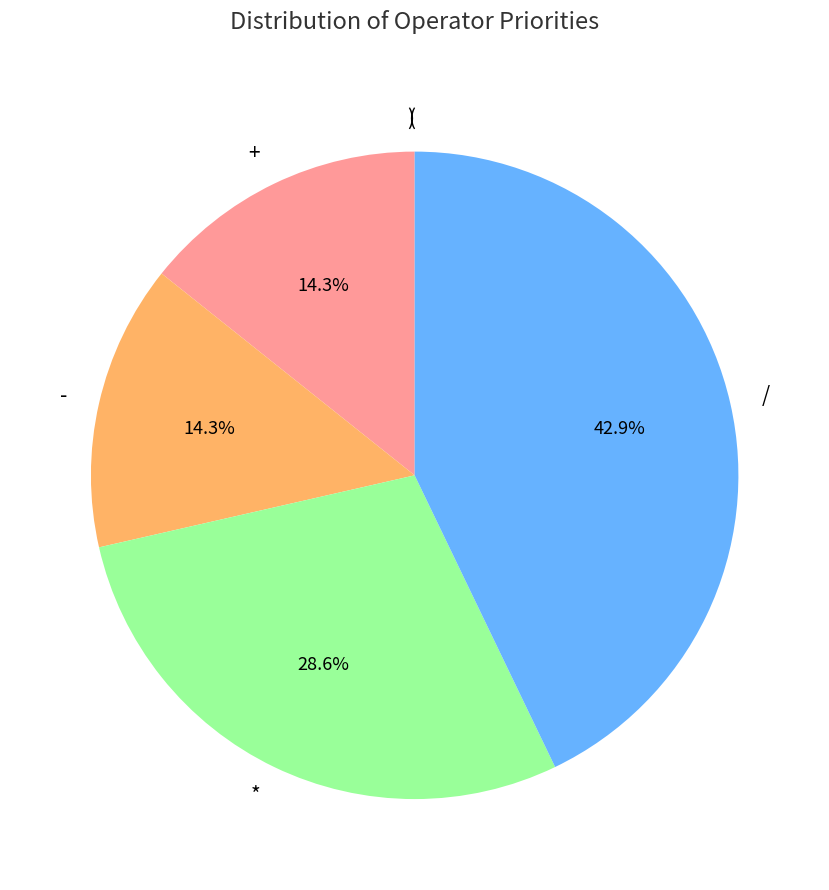

Is it true that - is 6% of the pie?

False